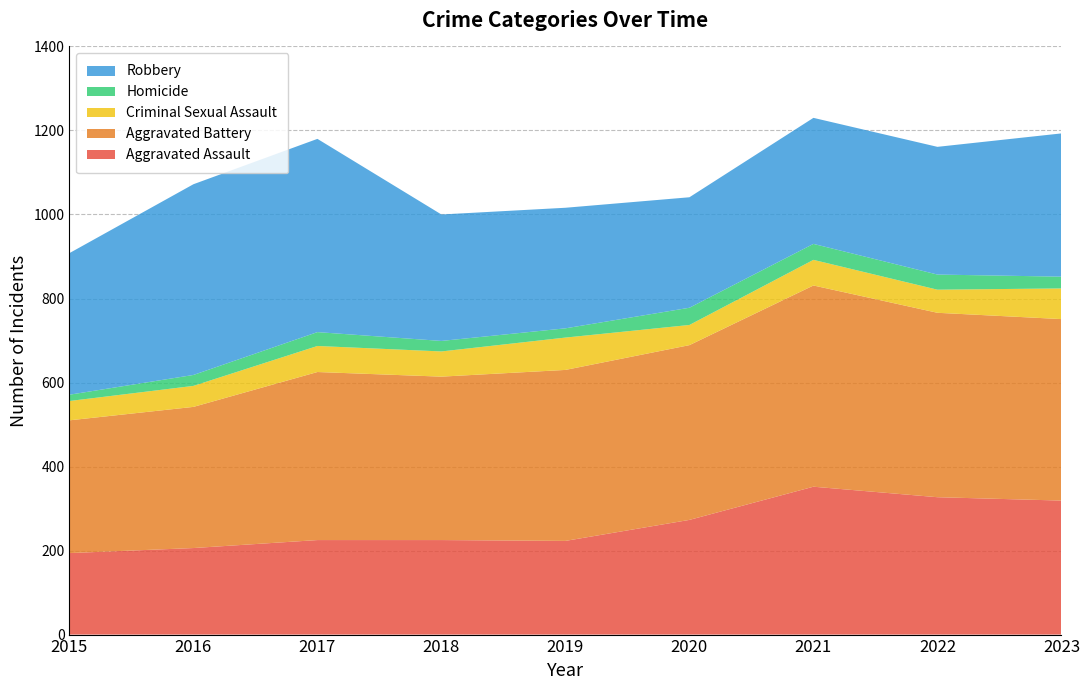

Reading left to right, extract all data points from this chart.

Aggravated Assault: 194	206	225	225	223	273	352	327	319
Aggravated Battery: 316	336	400	389	407	416	479	439	432
Criminal Sexual Assault: 46	50	62	60	77	48	61	55	73
Homicide: 15	26	33	25	22	41	38	36	28
Robbery: 337	454	460	301	287	263	300	304	341